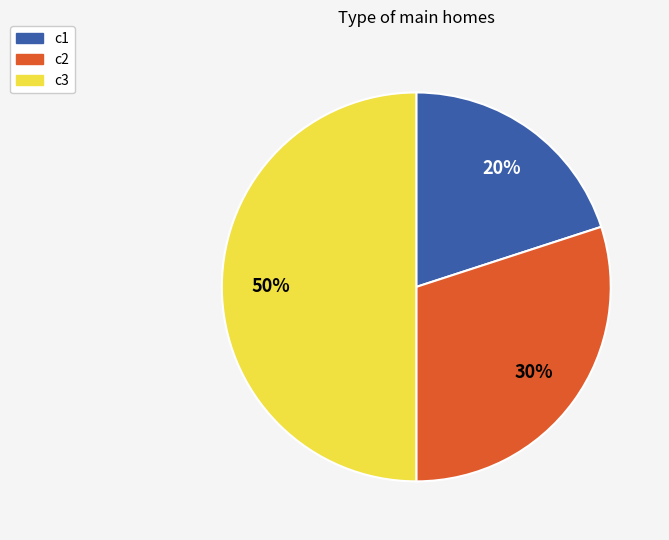

Which slice is the largest?

c3